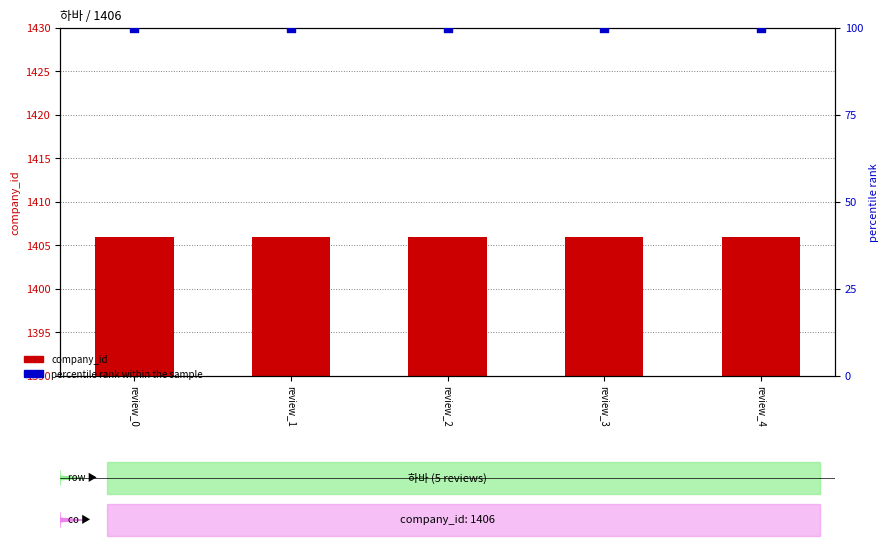

At which category is the sum across all series the highest?

review_0